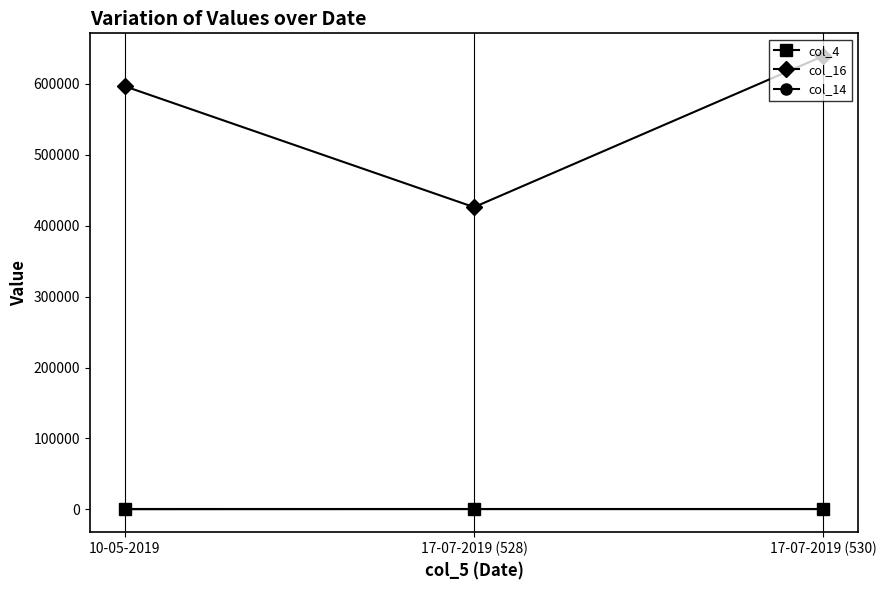

What is the label of the 2nd point from the right?

17-07-2019 (528)